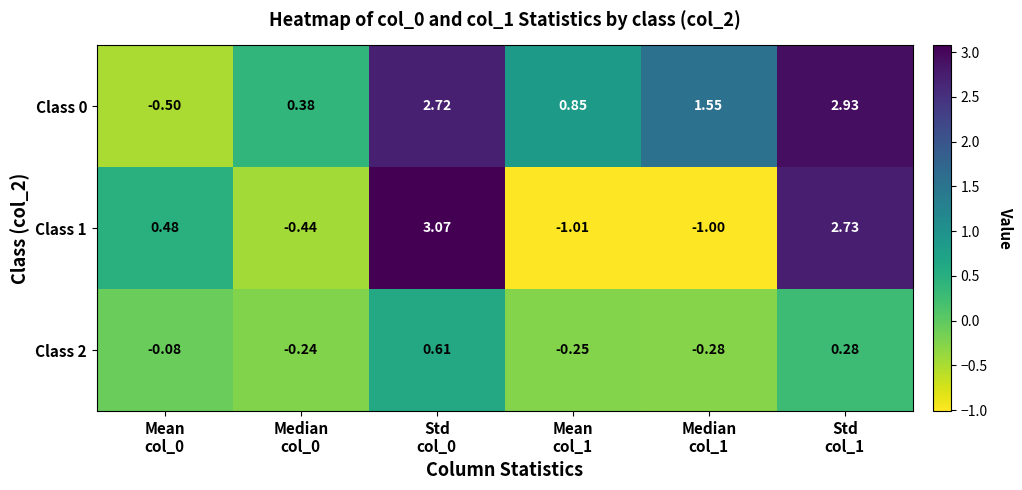

Rank the series at Std
col_0 from lowest to highest value.

Class 2, Class 0, Class 1